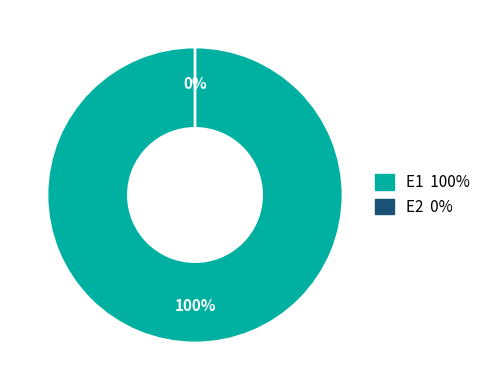

Count the number of slices in the pie.

2